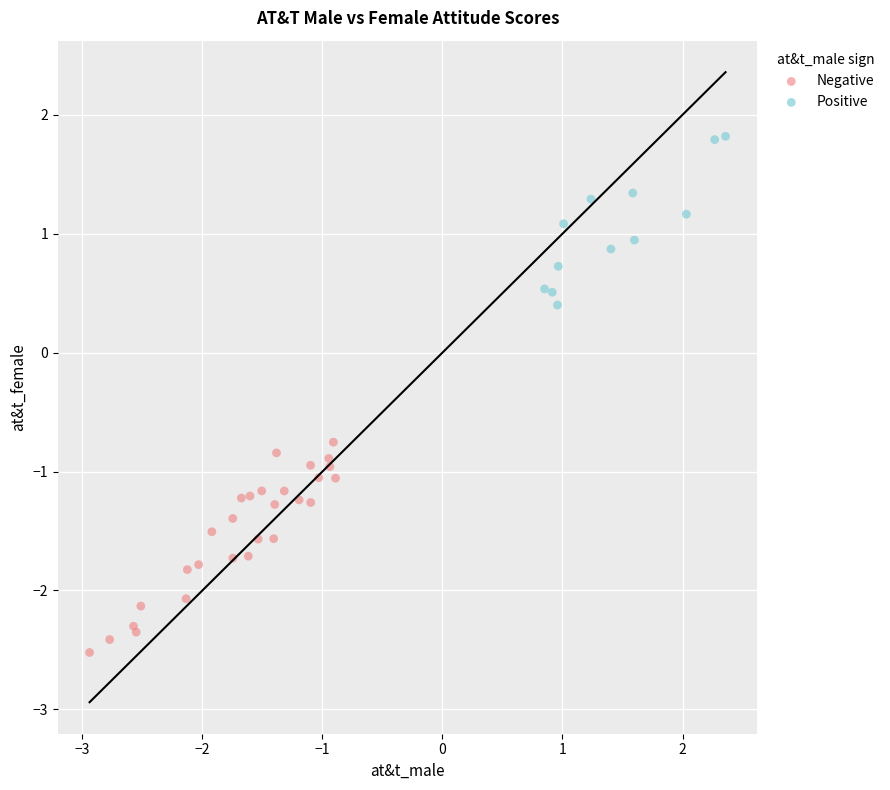

Which series has the largest Y range (max minus min)?

Negative